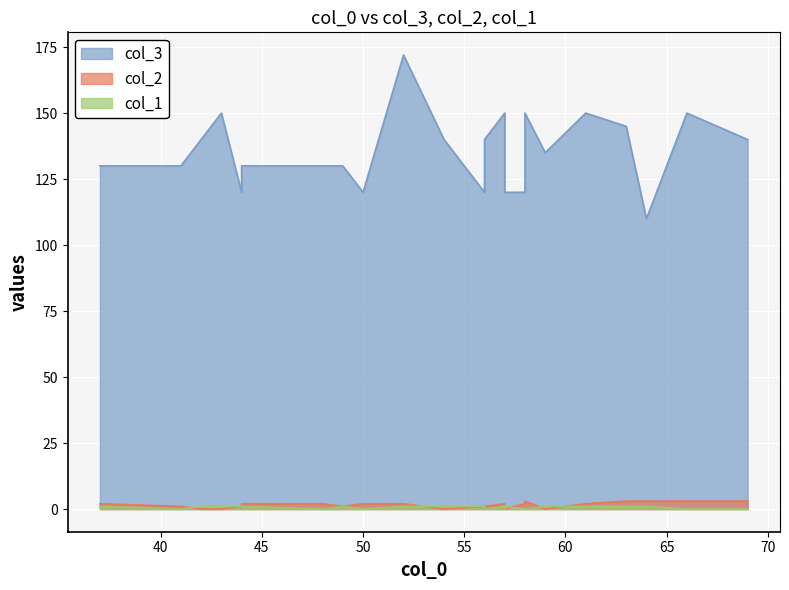

How many lines are shown in the chart?

3